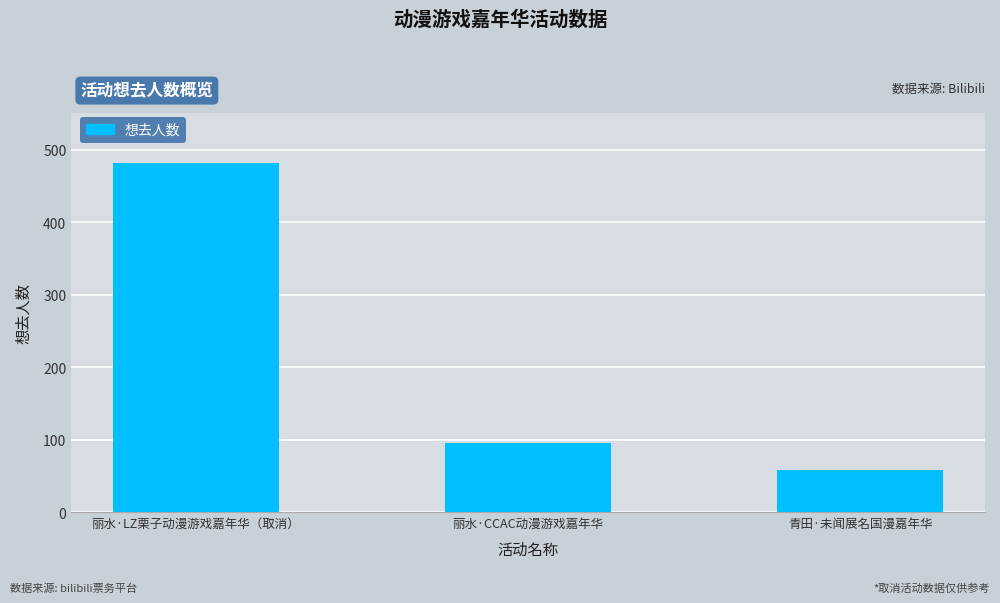

How many categories are shown in the chart?

3